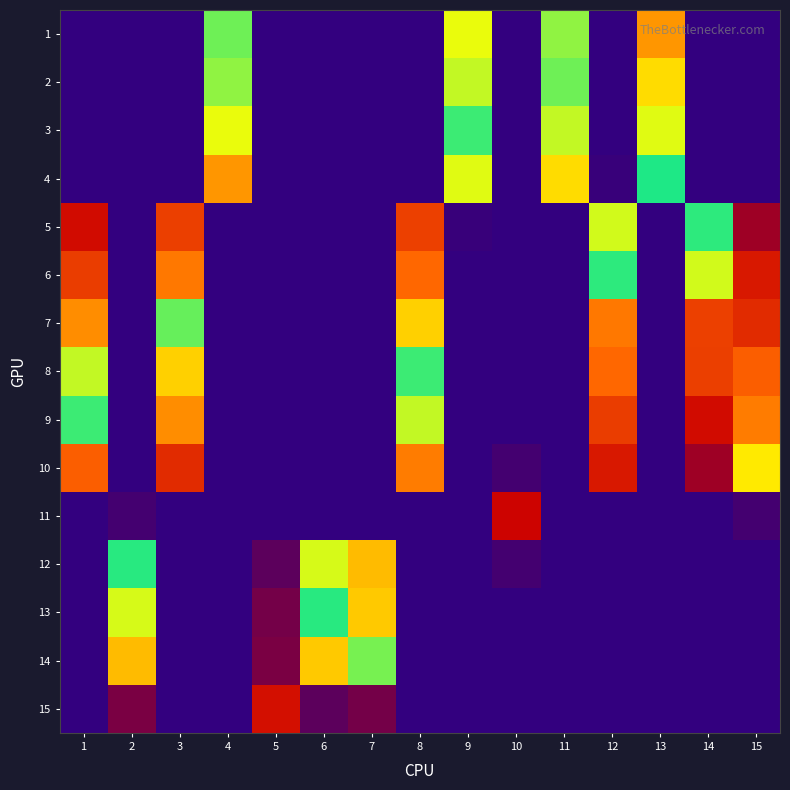

Reading right to left, extract all data points from this chart.

1: 15=0.0	14=0.0	13=0.3	12=0.0	11=0.5	10=0.0	9=0.5	8=0.0	7=0.0	6=0.0	5=0.0	4=0.5	3=0.0	2=0.0	1=0.0
2: 15=0.0	14=0.0	13=0.4	12=0.0	11=0.5	10=0.0	9=0.5	8=0.0	7=0.0	6=0.0	5=0.0	4=0.5	3=0.0	2=0.0	1=0.0
3: 15=0.0	14=0.0	13=0.5	12=0.0	11=0.5	10=0.0	9=0.5	8=0.0	7=0.0	6=0.0	5=0.0	4=0.5	3=0.0	2=0.0	1=0.0
4: 15=0.0	14=0.0	13=0.5	12=0.0	11=0.4	10=0.0	9=0.5	8=0.0	7=0.0	6=0.0	5=0.0	4=0.3	3=0.0	2=0.0	1=0.0
5: 15=0.0	14=0.5	13=0.0	12=0.5	11=0.0	10=0.0	9=0.0	8=0.2	7=0.0	6=0.0	5=0.0	4=0.0	3=0.2	2=0.0	1=0.1
6: 15=0.1	14=0.5	13=0.0	12=0.5	11=0.0	10=0.0	9=0.0	8=0.3	7=0.0	6=0.0	5=0.0	4=0.0	3=0.3	2=0.0	1=0.2
7: 15=0.1	14=0.2	13=0.0	12=0.3	11=0.0	10=0.0	9=0.0	8=0.4	7=0.0	6=0.0	5=0.0	4=0.0	3=0.6	2=0.0	1=0.3
8: 15=0.2	14=0.2	13=0.0	12=0.3	11=0.0	10=0.0	9=0.0	8=0.5	7=0.0	6=0.0	5=0.0	4=0.0	3=0.4	2=0.0	1=0.5
9: 15=0.3	14=0.1	13=0.0	12=0.2	11=0.0	10=0.0	9=0.0	8=0.5	7=0.0	6=0.0	5=0.0	4=0.0	3=0.3	2=0.0	1=0.5
10: 15=0.7	14=0.0	13=0.0	12=0.1	11=0.0	10=0.0	9=0.0	8=0.3	7=0.0	6=0.0	5=0.0	4=0.0	3=0.1	2=0.0	1=0.2
11: 15=0.0	14=0.0	13=0.0	12=0.0	11=0.0	10=1.0	9=0.0	8=0.0	7=0.0	6=0.0	5=0.0	4=0.0	3=0.0	2=0.0	1=0.0
12: 15=0.0	14=0.0	13=0.0	12=0.0	11=0.0	10=0.0	9=0.0	8=0.0	7=0.4	6=0.5	5=0.0	4=0.0	3=0.0	2=0.5	1=0.0
13: 15=0.0	14=0.0	13=0.0	12=0.0	11=0.0	10=0.0	9=0.0	8=0.0	7=0.4	6=0.5	5=0.0	4=0.0	3=0.0	2=0.5	1=0.0
14: 15=0.0	14=0.0	13=0.0	12=0.0	11=0.0	10=0.0	9=0.0	8=0.0	7=0.6	6=0.4	5=0.0	4=0.0	3=0.0	2=0.4	1=0.0
15: 15=0.0	14=0.0	13=0.0	12=0.0	11=0.0	10=0.0	9=0.0	8=0.0	7=0.0	6=0.0	5=1.0	4=0.0	3=0.0	2=0.0	1=0.0